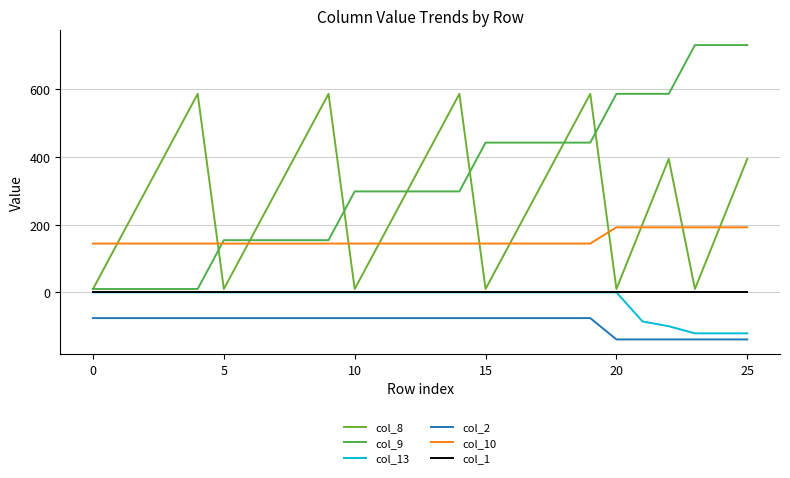

Reading right to left, transcribe all the data shown in this chart.

col_8: 394	202	10	394	202	10	586	442	298	154	10	586	442	298	154	10	586	442	298	154	10	586	442	298	154	10
col_9: 730	730	730	586	586	586	442	442	442	442	442	298	298	298	298	298	154	154	154	154	154	10	10	10	10	10
col_13: -121	-121	-121	-100	-86	0	0	0	0	0	0	0	0	0	0	0	0	0	0	0	0	0	0	0	0	0
col_2: -139	-139	-139	-139	-139	-139	-76	-76	-76	-76	-76	-76	-76	-76	-76	-76	-76	-76	-76	-76	-76	-76	-76	-76	-76	-76
col_10: 192	192	192	192	192	192	144	144	144	144	144	144	144	144	144	144	144	144	144	144	144	144	144	144	144	144
col_1: 2	2	2	2	2	2	2	2	2	2	2	2	2	2	2	2	2	2	2	2	2	2	2	2	2	2